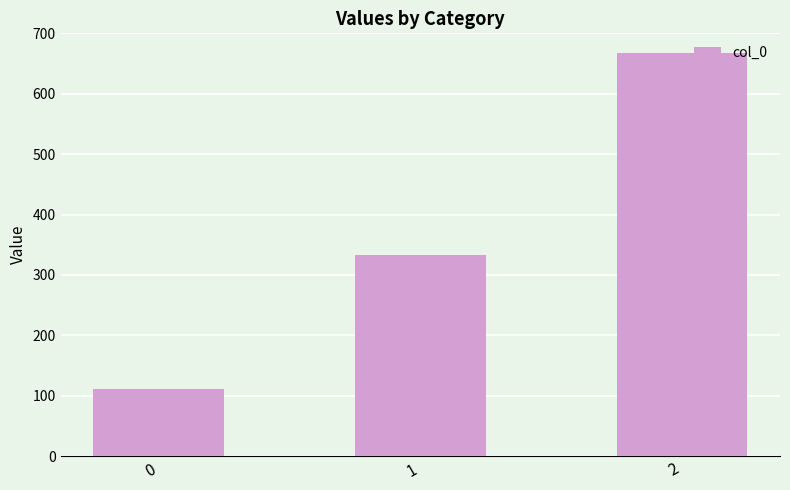

Reading left to right, extract all data points from this chart.

0=111.1	1=333.3	2=666.7